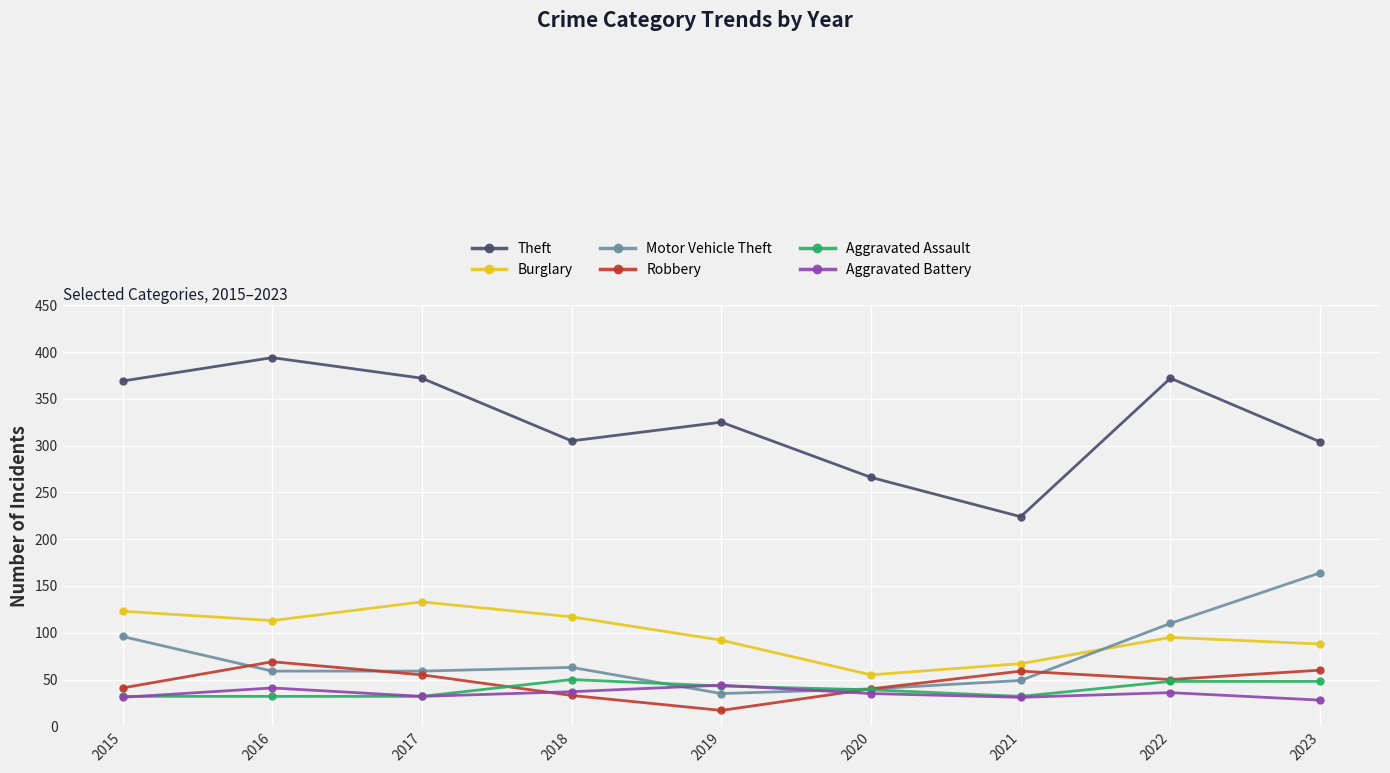

Is the value of Aggravated Assault at 2016 greater than the value of Burglary at 2018?

No